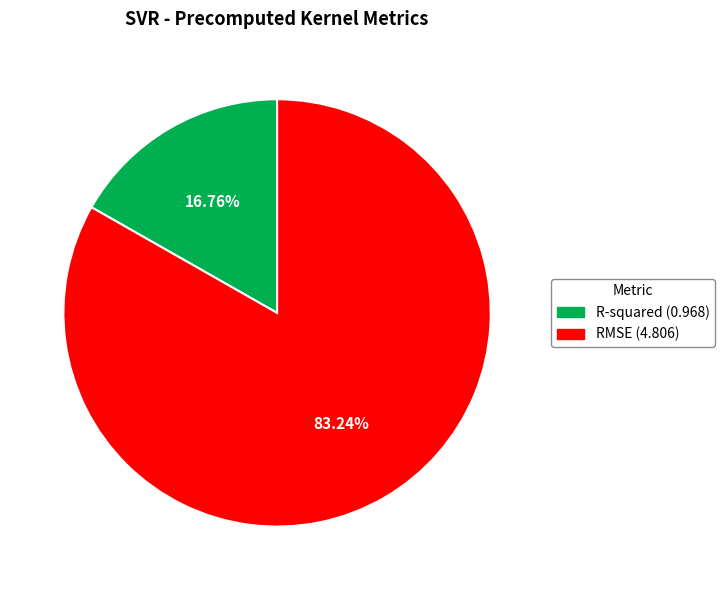

Combined, do RMSE and R-squared account for over 50%?

Yes